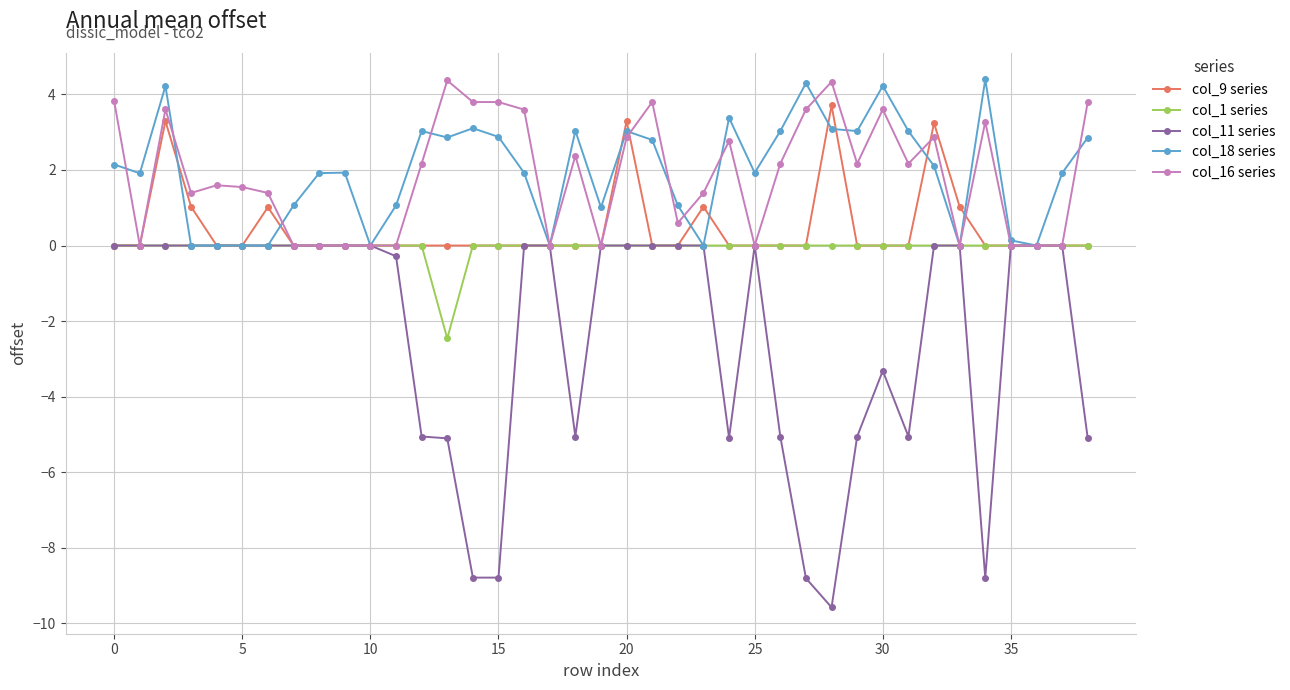

Which series has the largest range (max minus min)?

col_11 series